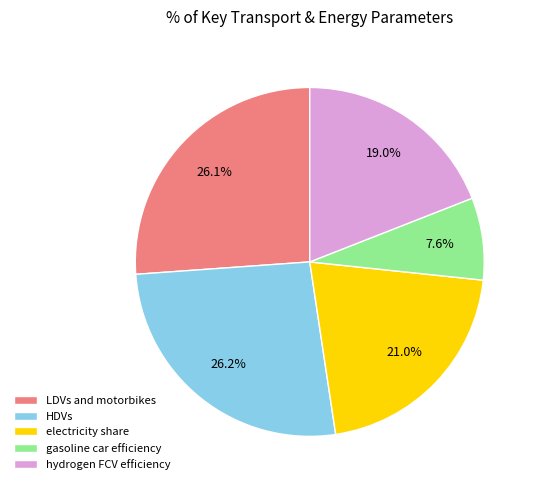

To the nearest percent, what portion does HDVs represent?

26%